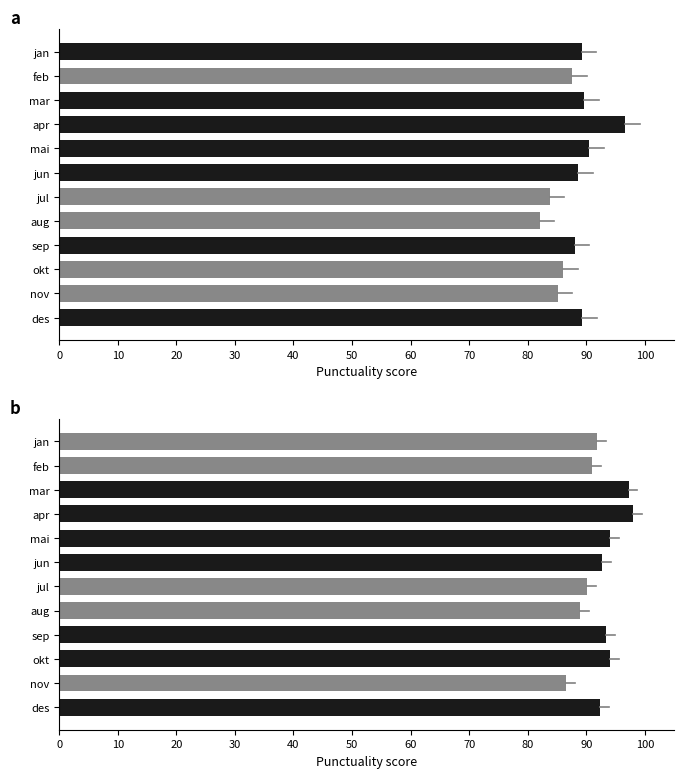

The Mot Oslo (Bjørkevoll) series shows 129.6 at jun. True or false?

False